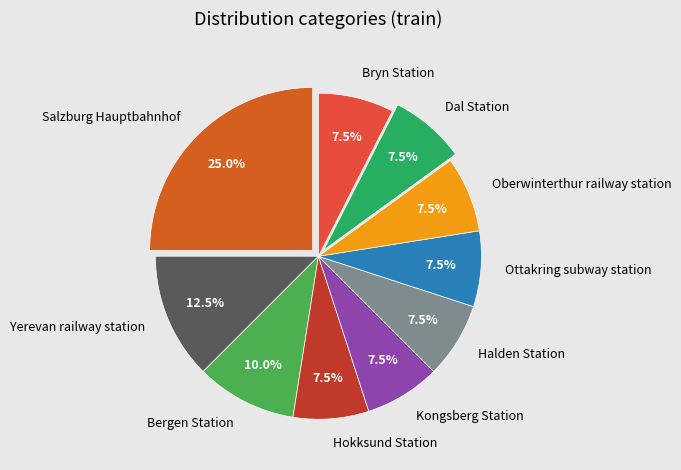

Does Dal Station account for over 50% of the chart?

No